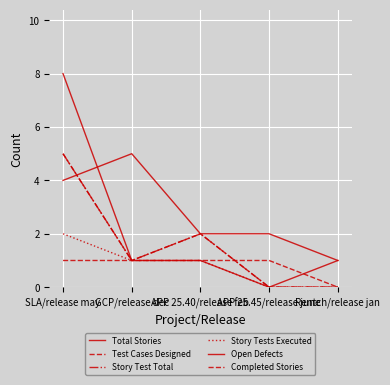

What is the difference between the maximum and minimum values in the Total Stories series?

4